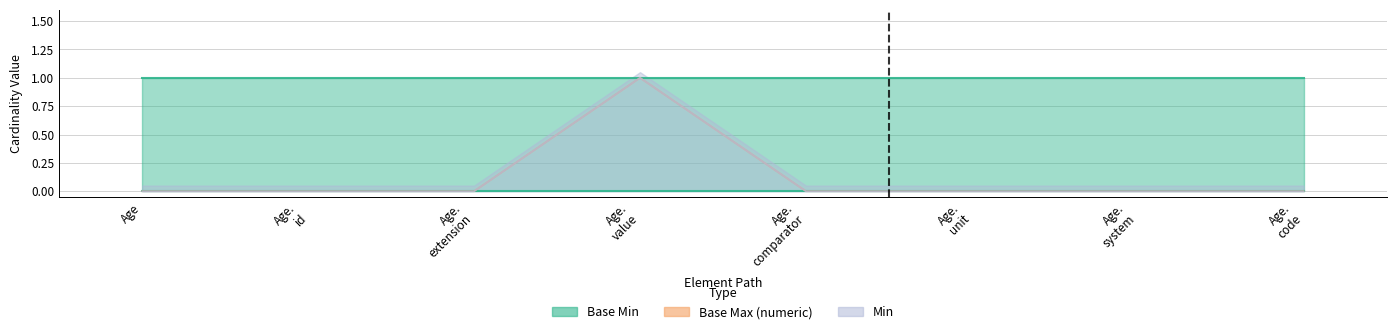

True or false: Base Min and Min cross at least once.

False